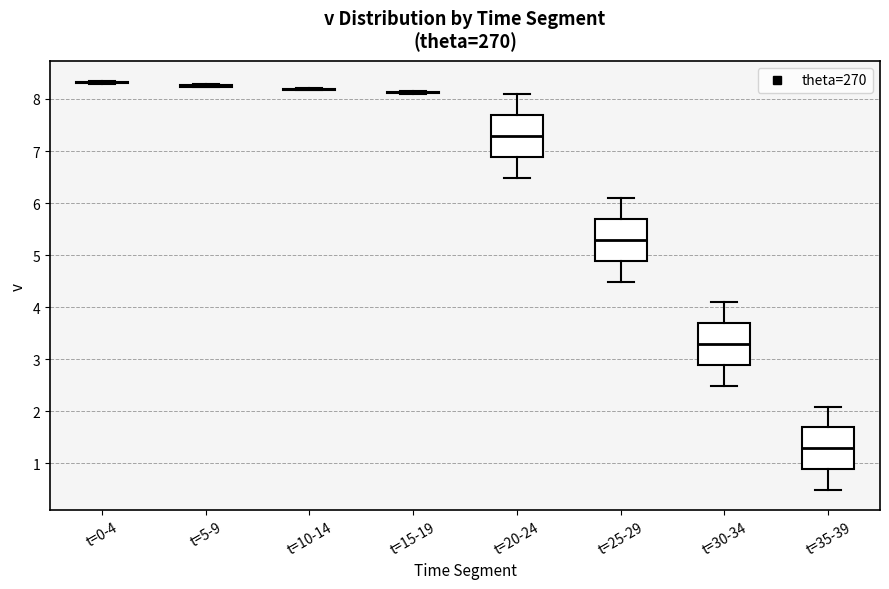

Where does the lower whisker of the box for t=35-39 end on the y-axis? The values are not printed on the chart, so give them approximately, as read against the axis.

0.5